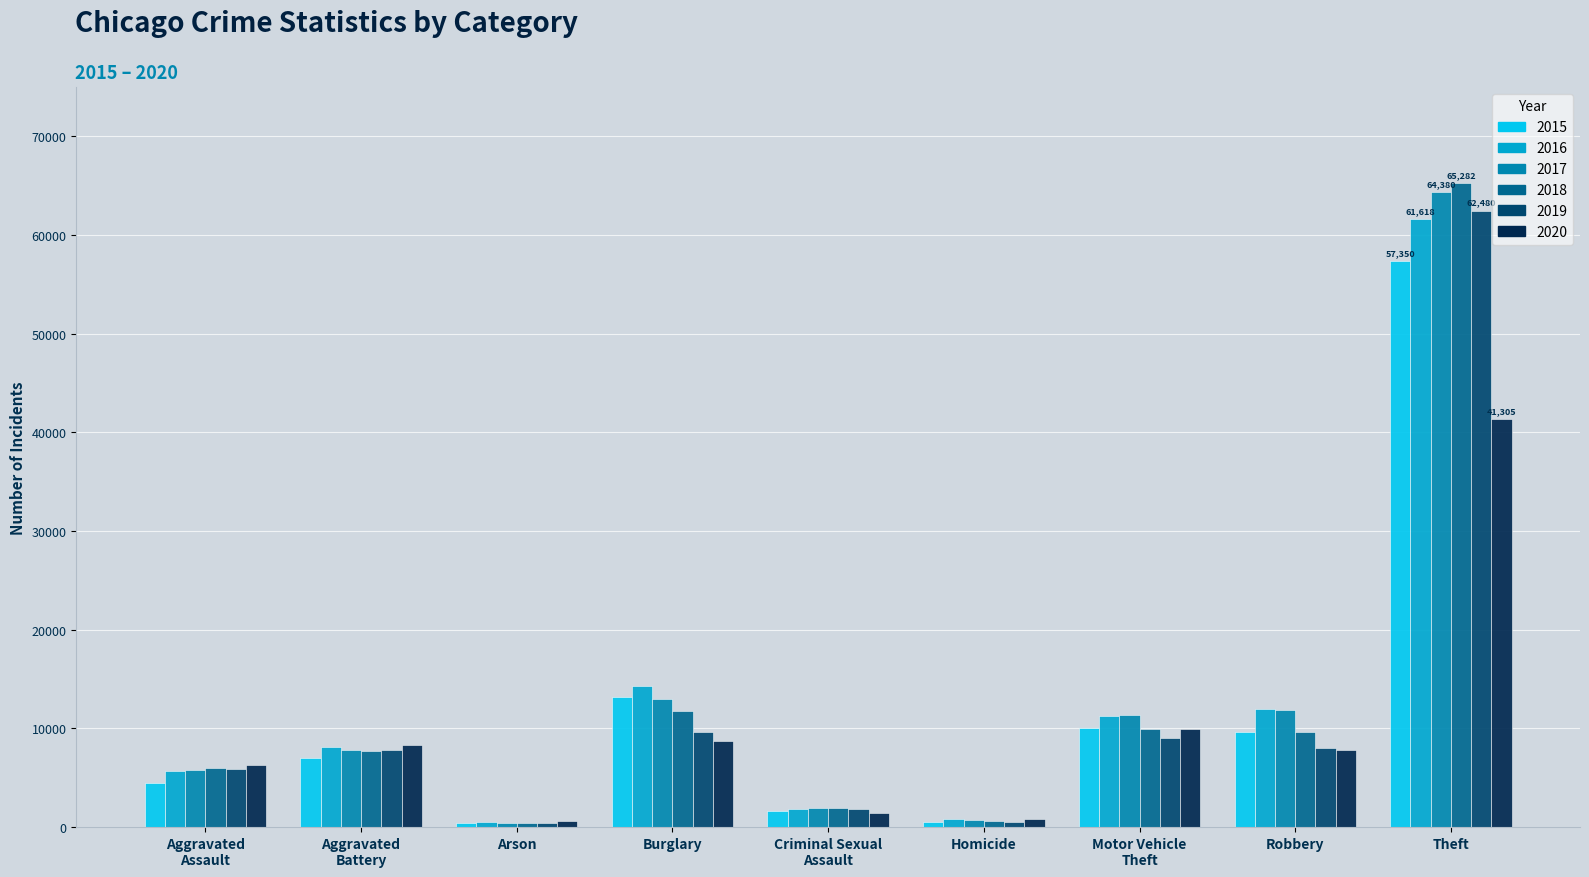

True or false: 2017 has a value of 5583 at Robbery.

False